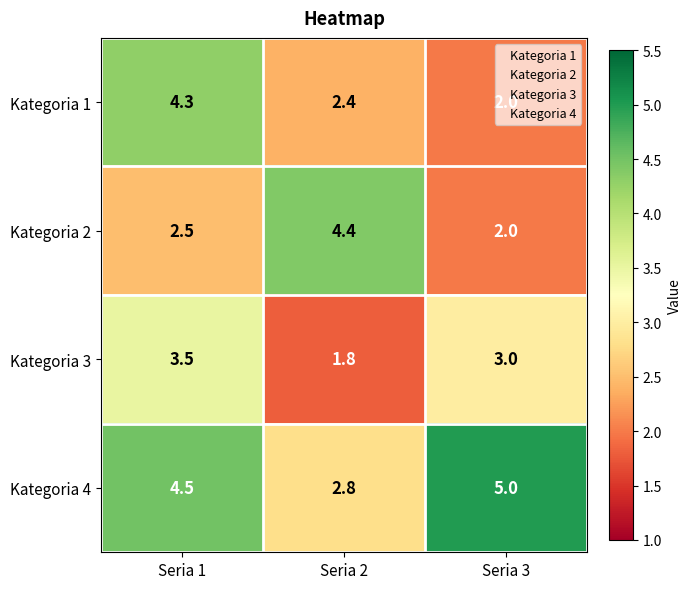

What is the spread (max minus min) of values at Seria 3?

3.0